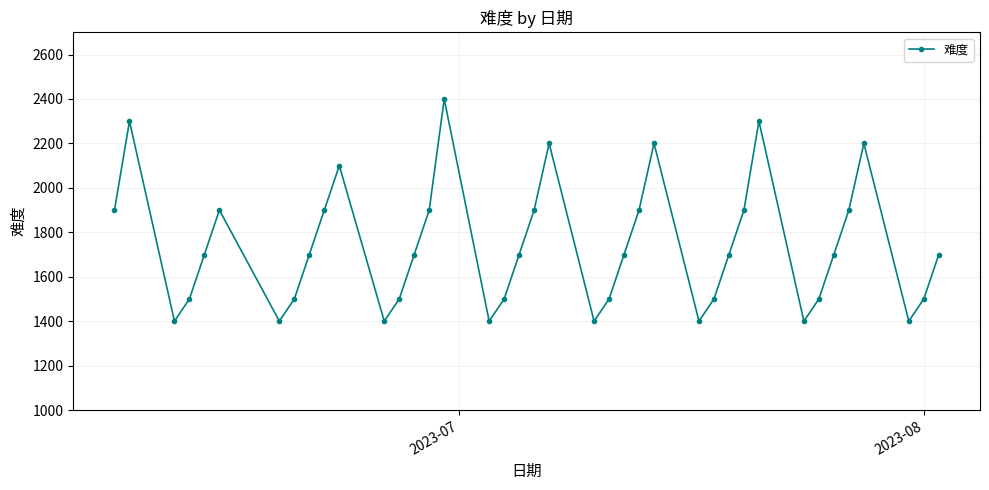

What is the value of the 1st point from the left?

1900